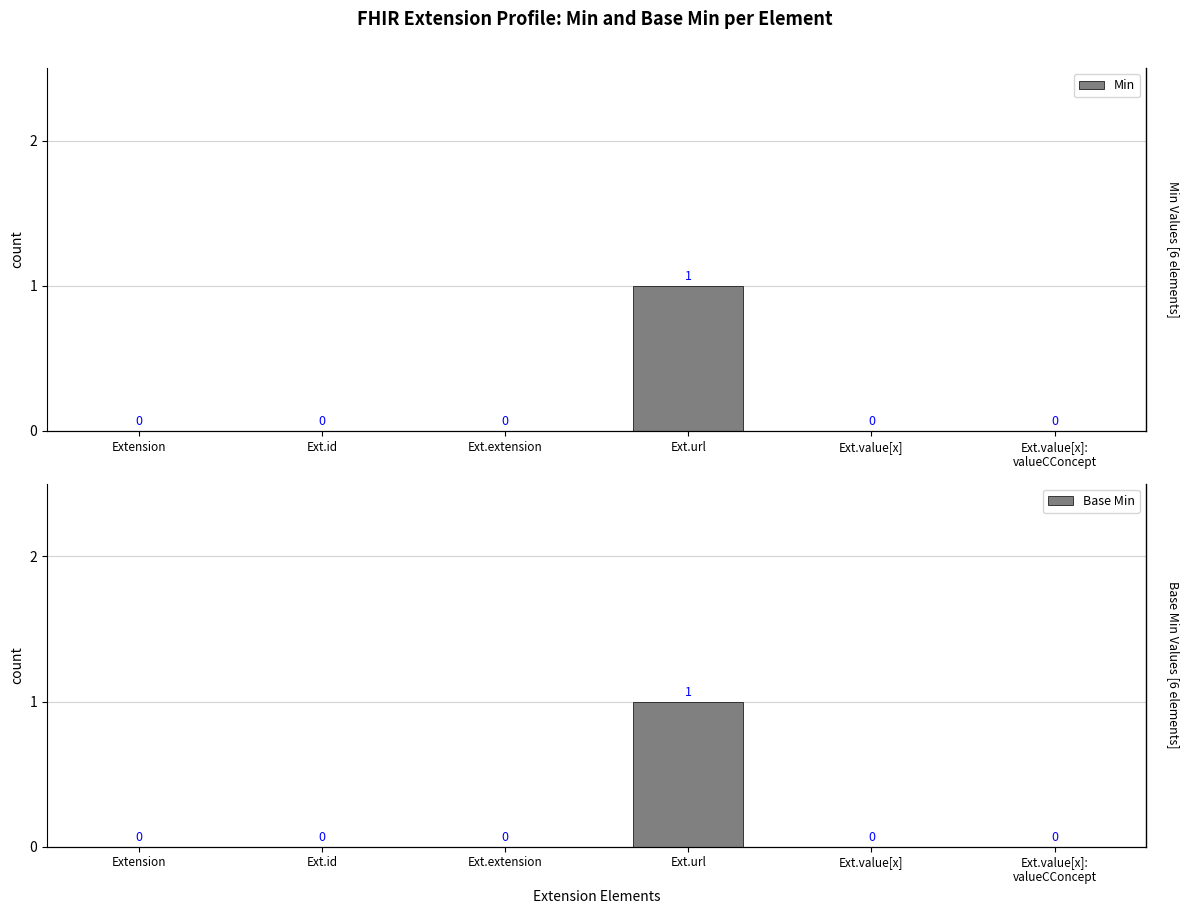

Is the value of Min at Ext.id greater than the value of Base Min at Ext.url?

No